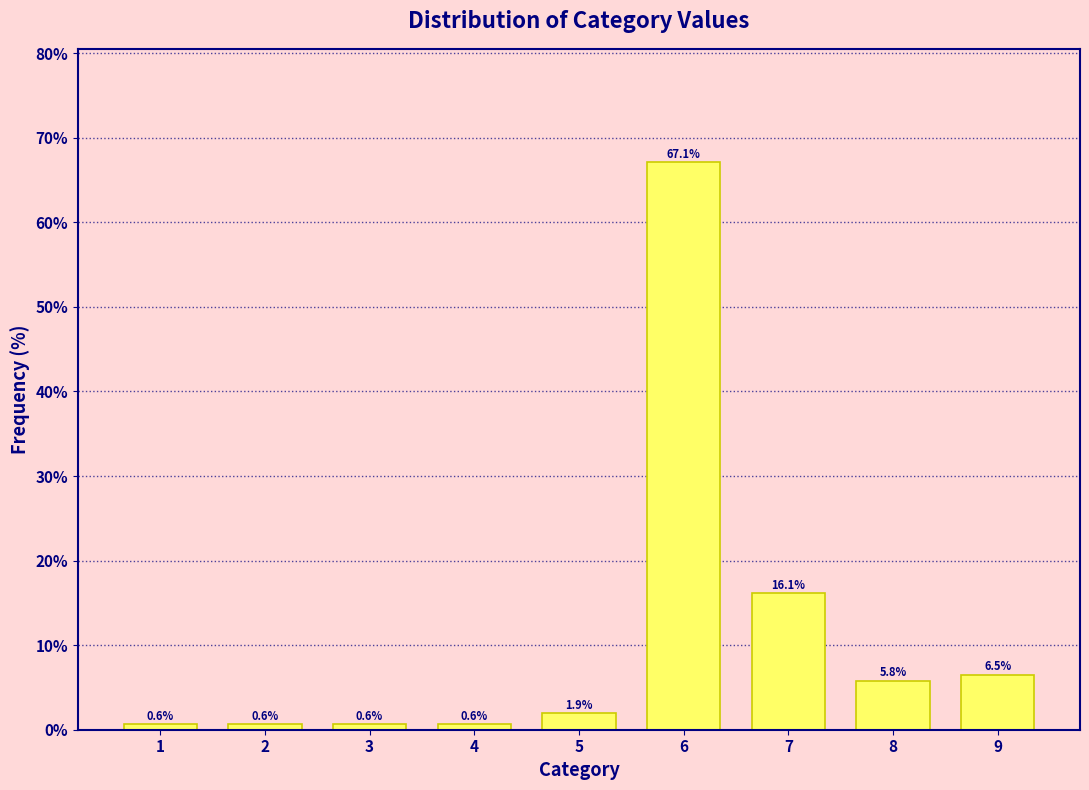

Reading right to left, transcribe all the data shown in this chart.

9=6.5	8=5.8	7=16.1	6=67.1	5=1.9	4=0.6	3=0.6	2=0.6	1=0.6